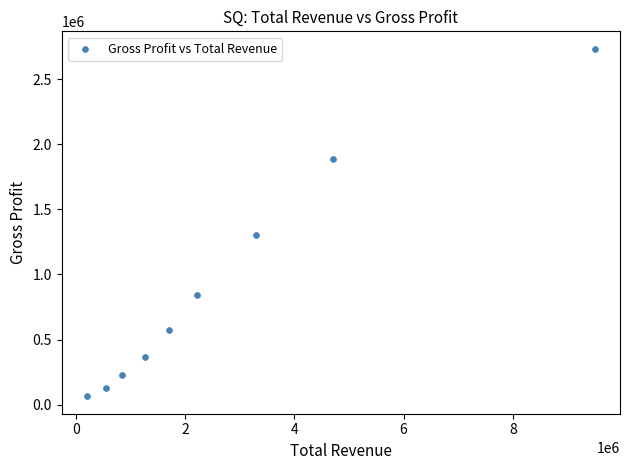

What Y value in the scatter plot is closest to 1399000?

1303700